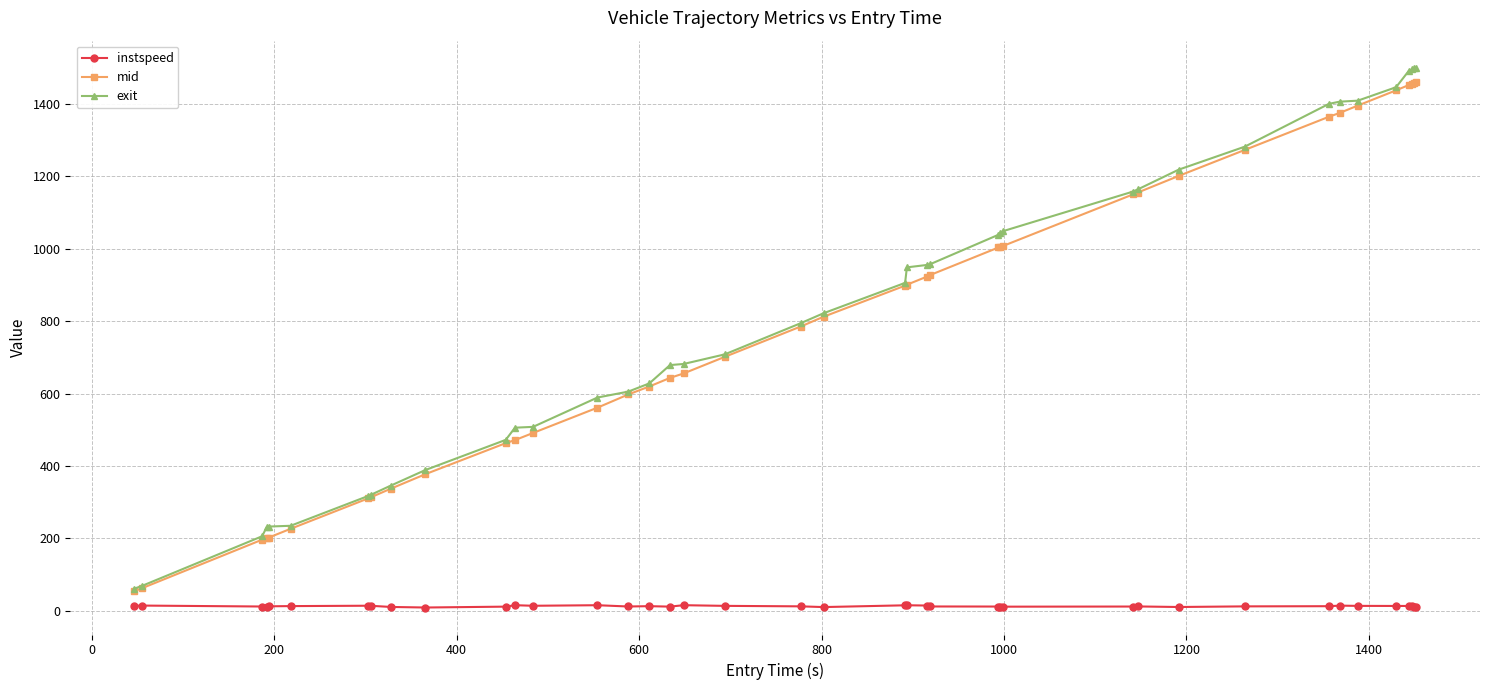

At how many categories does at least one series exceed 406?

30